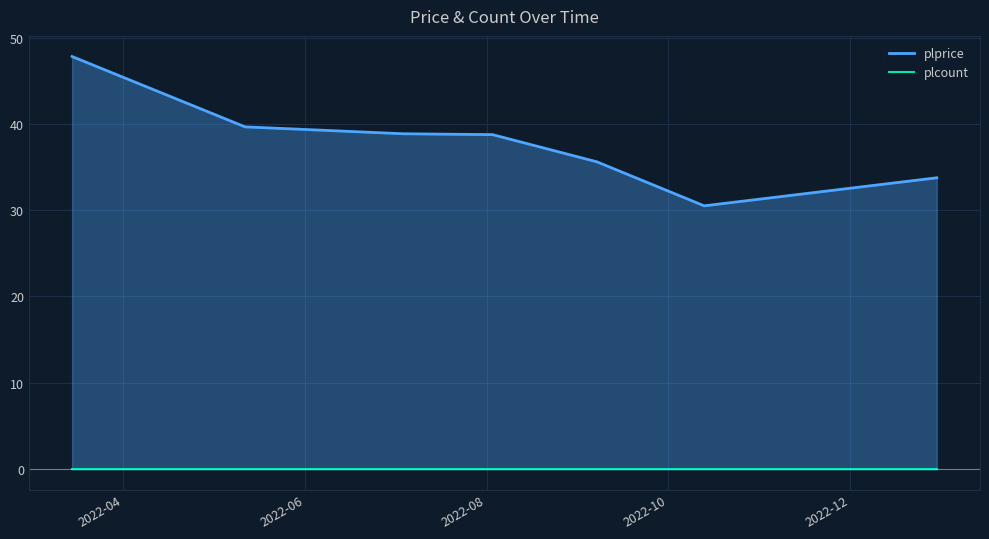

True or false: plprice and plcount intersect in this chart.

False